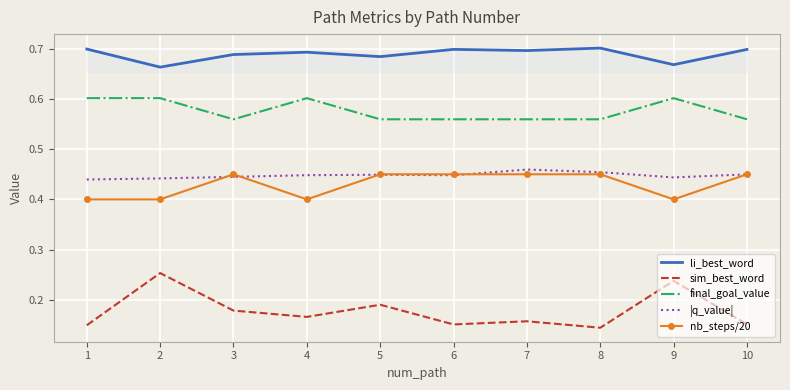

The final_goal_value series shows 0.4 at 10. True or false?

False